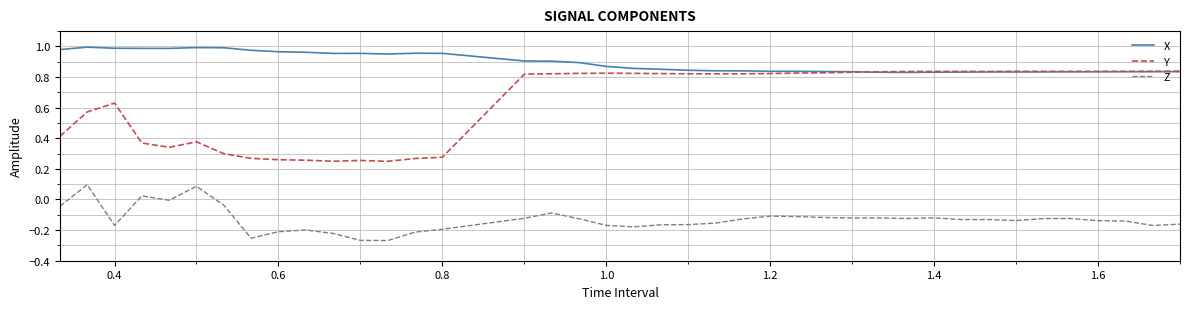

List the series in order of their overall mean, lowest first.

Z, Y, X